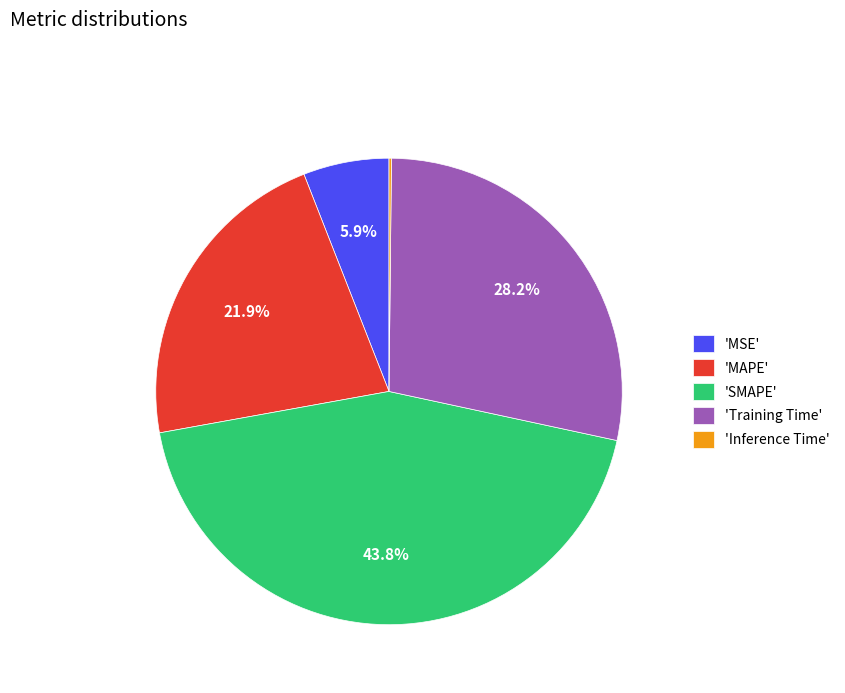

Is the sum of 'Training Time' and 'MSE' greater than half?

No